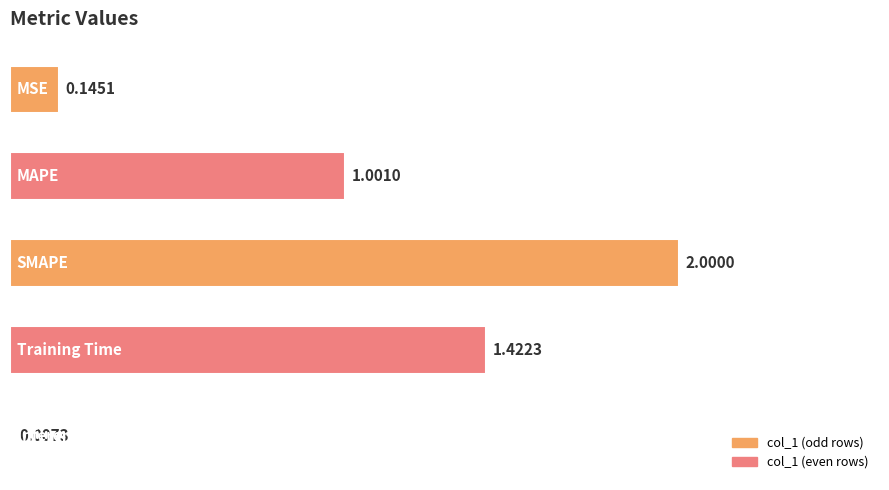

What is the sum of all values?

4.6